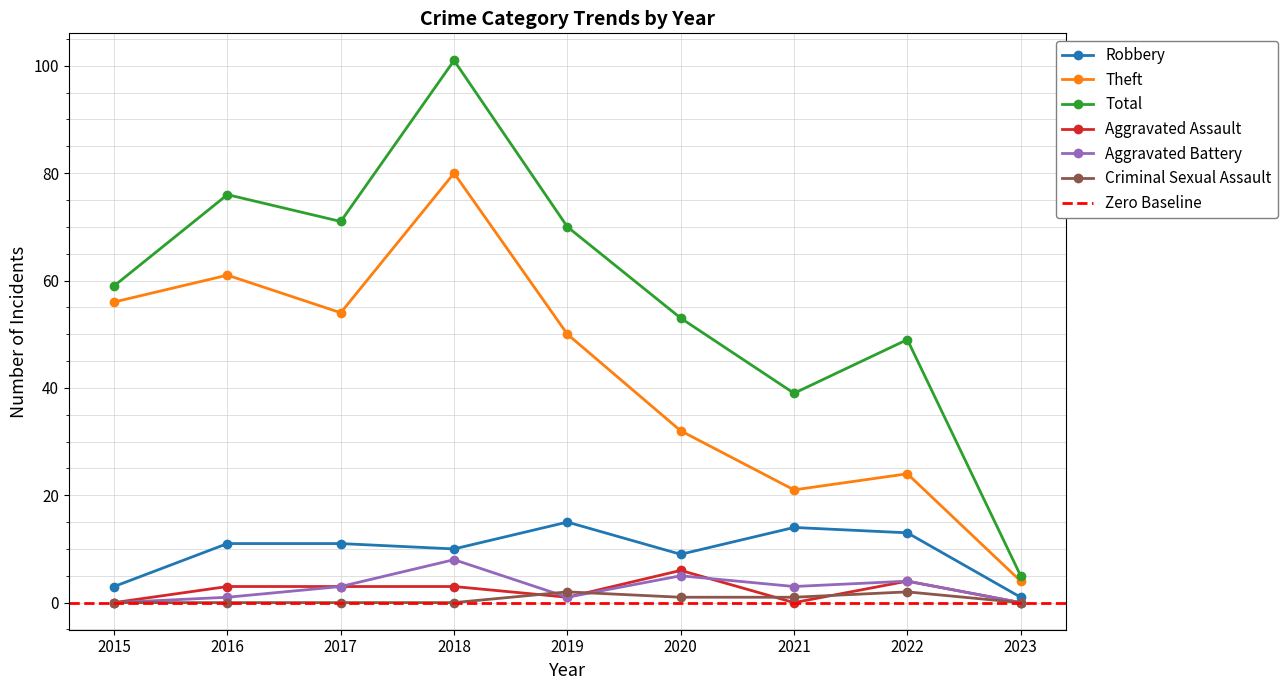

Where is the first local maximum for Robbery?

2019